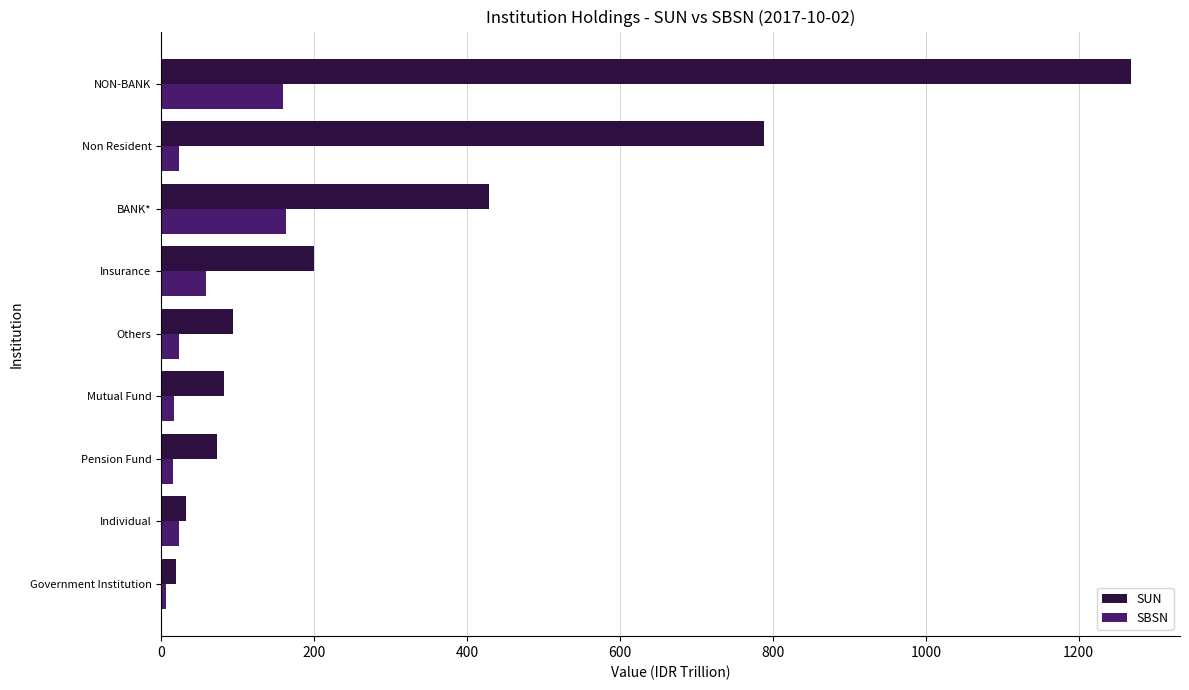

Rank the series by their maximum value, from lowest to highest.

SBSN, SUN